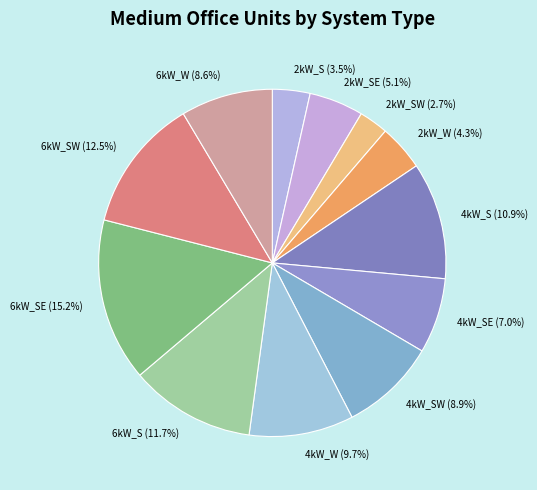

Which slice is the largest?

6kW_SE